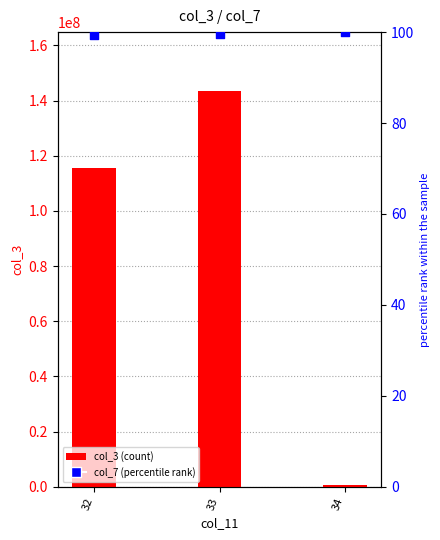

What are all the series names shown in the legend?

col_3 (count), col_7 (percentile rank)